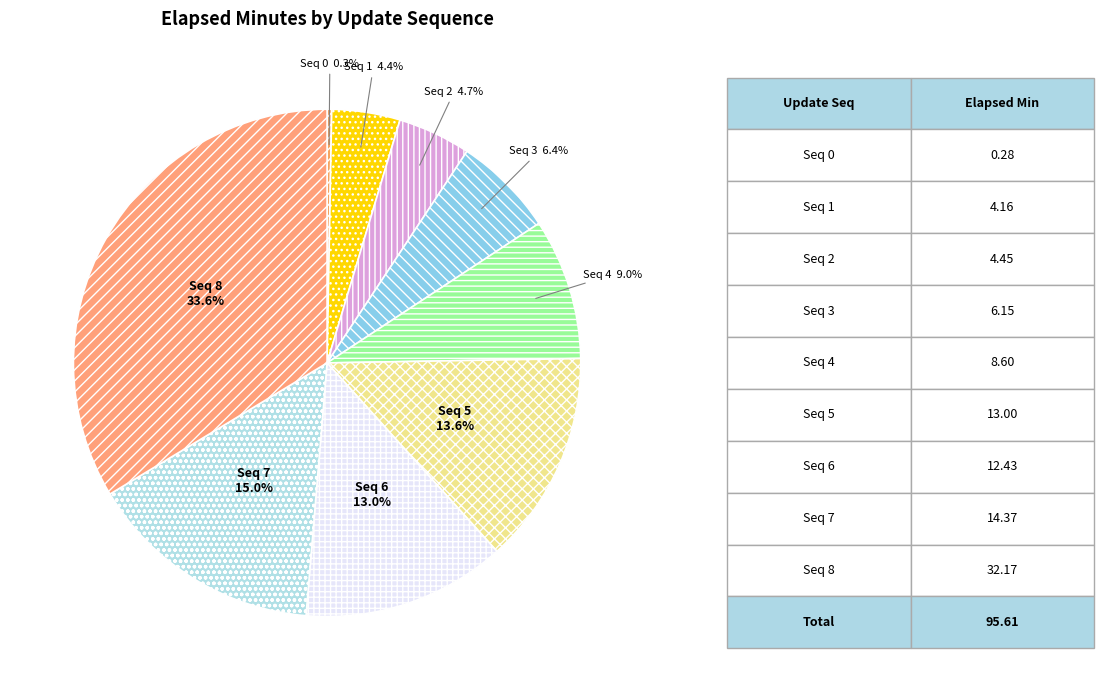

To the nearest percent, what is the difference between the largest and smallest slice percentages?

33%